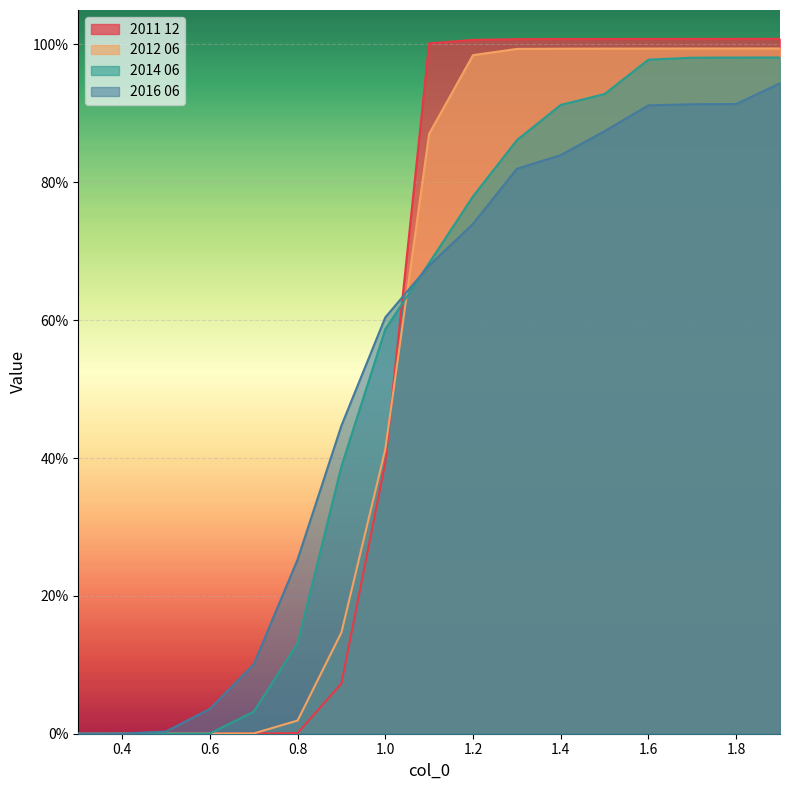

At which category is the sum across all series the highest?

1.9